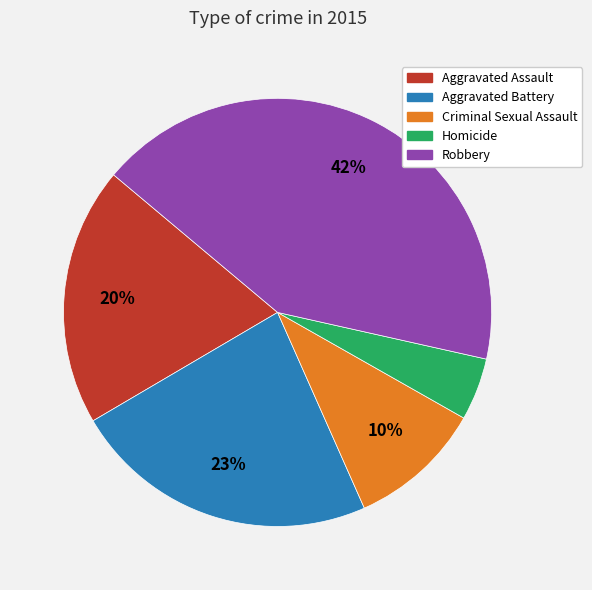

To the nearest percent, what percentage of the pie is Homicide?

5%